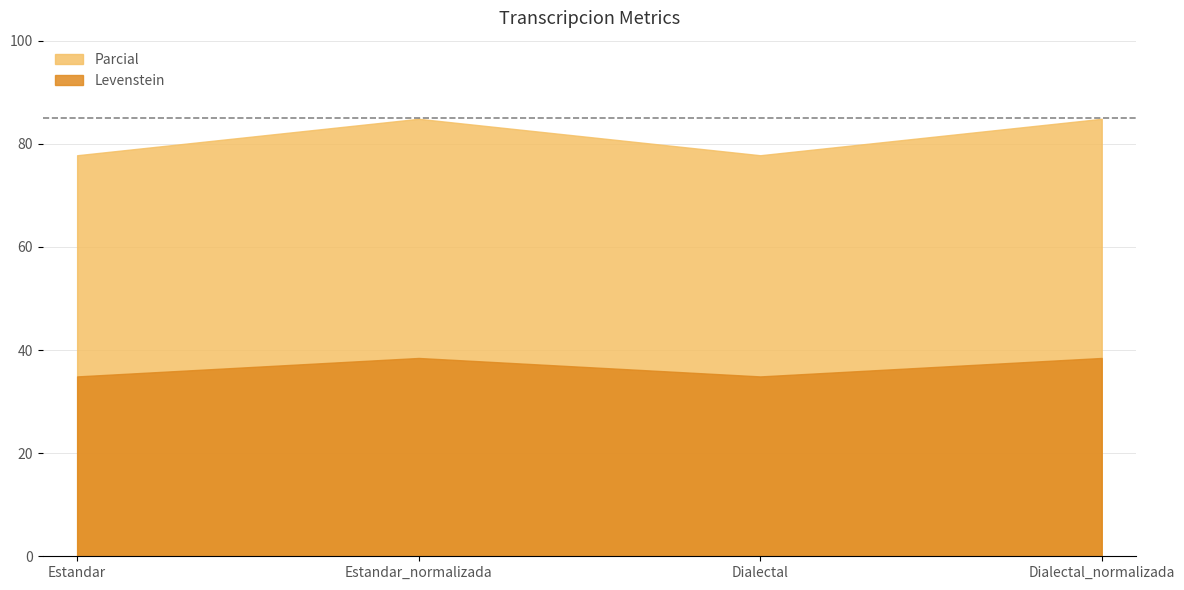

The value of Levenstein at Dialectal is 59.5. True or false?

False